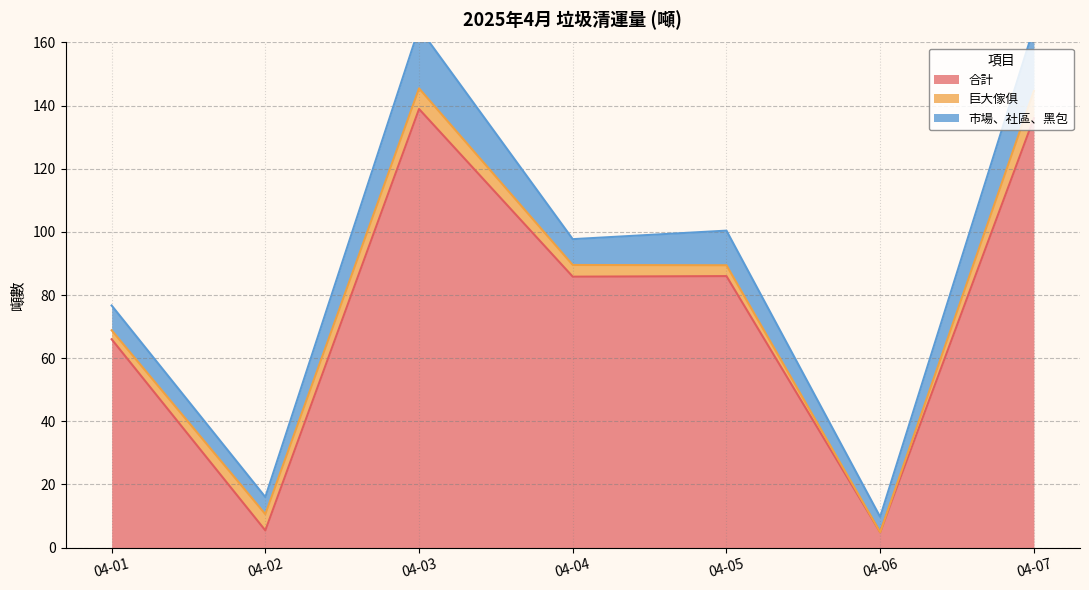

At which label does 市場、社區、黑包 reach its minimum?

04-06